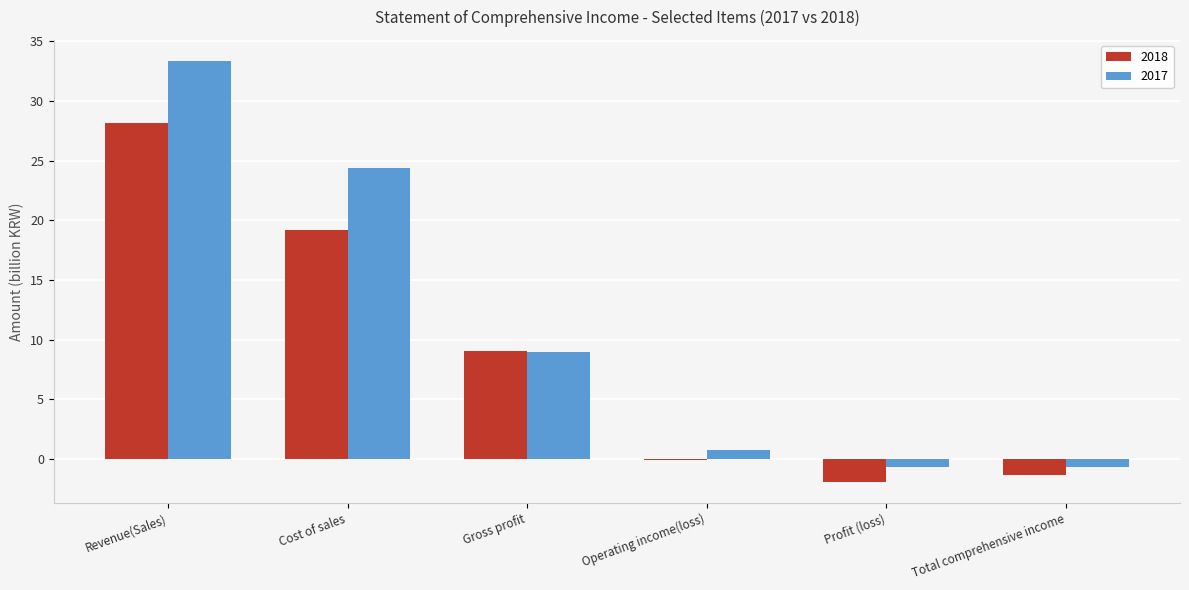

What is the maximum value for 2018?

28.2